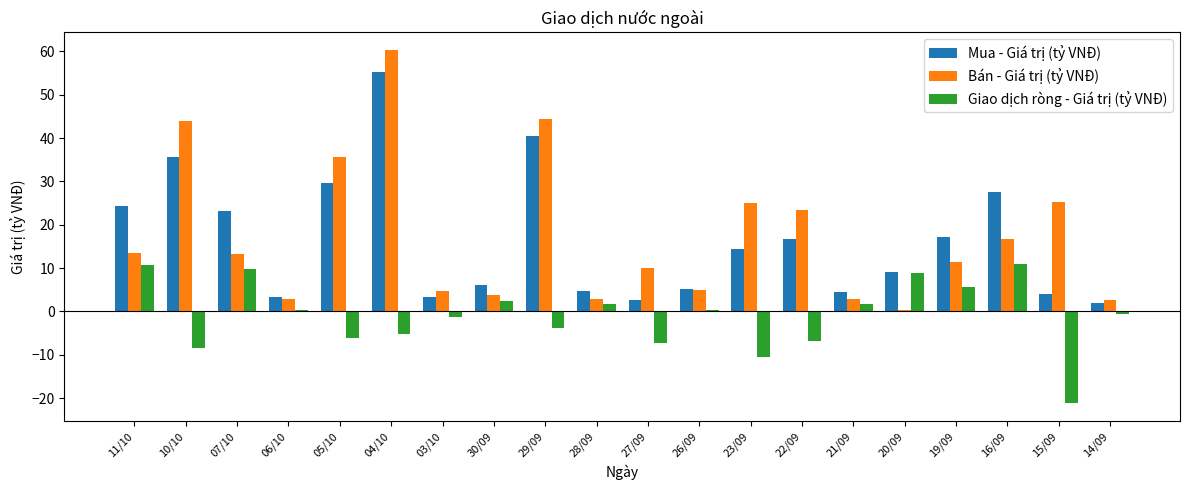

What is the sum of all Mua - Giá trị (tỷ VNĐ) values?

329.1